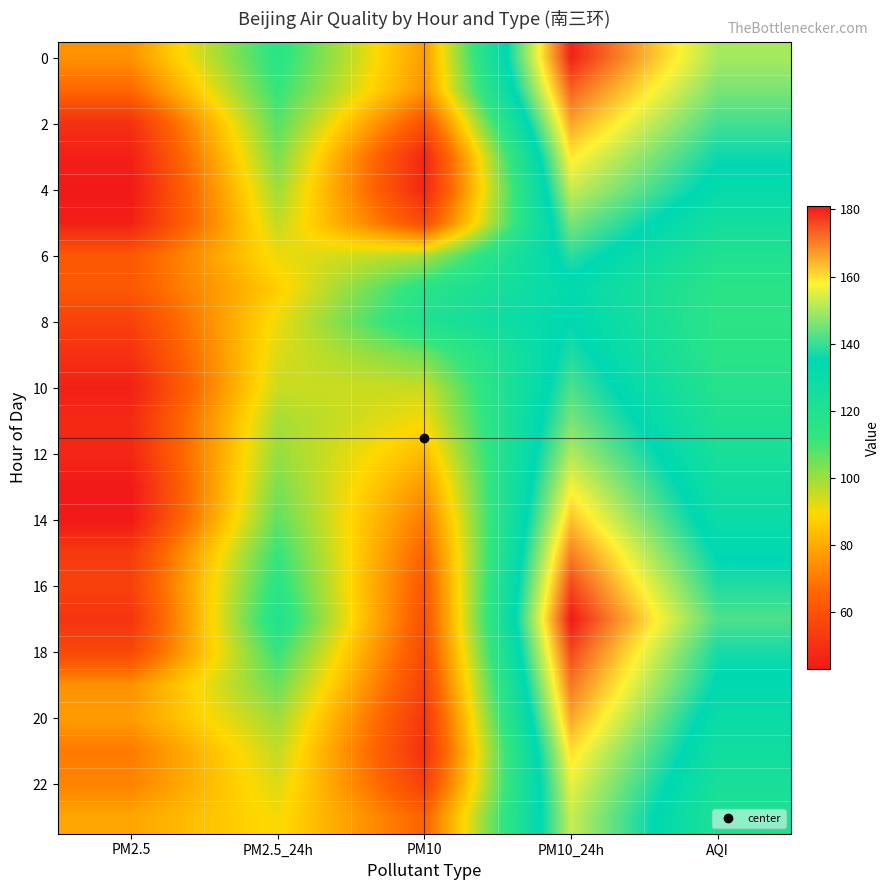

Between PM10 and AQI, which is larger?

AQI